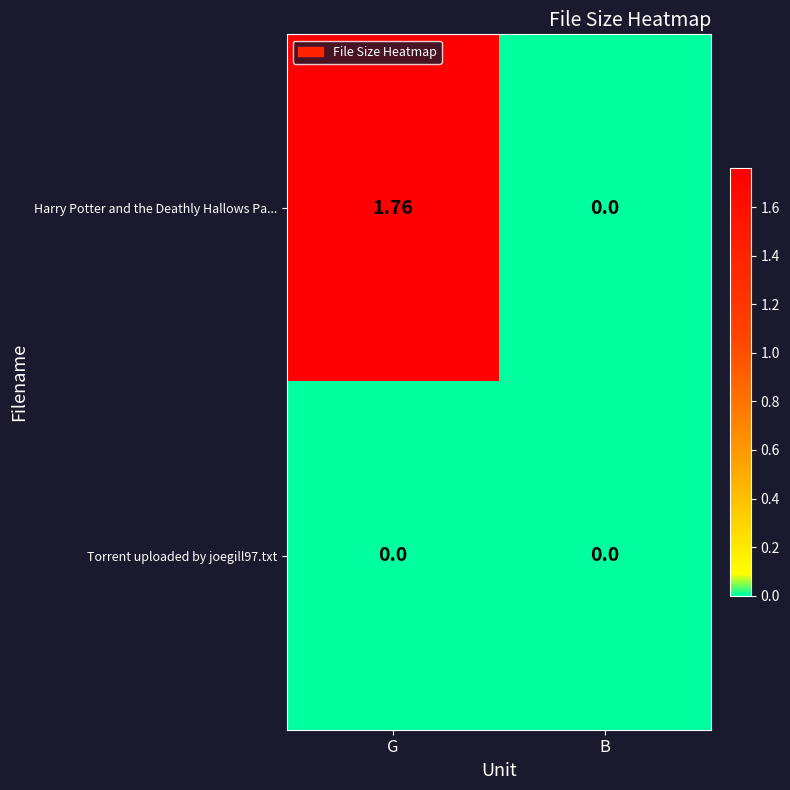

List the labels in order of Harry Potter and the Deathly Hallows Pa... value, smallest first.

B, G